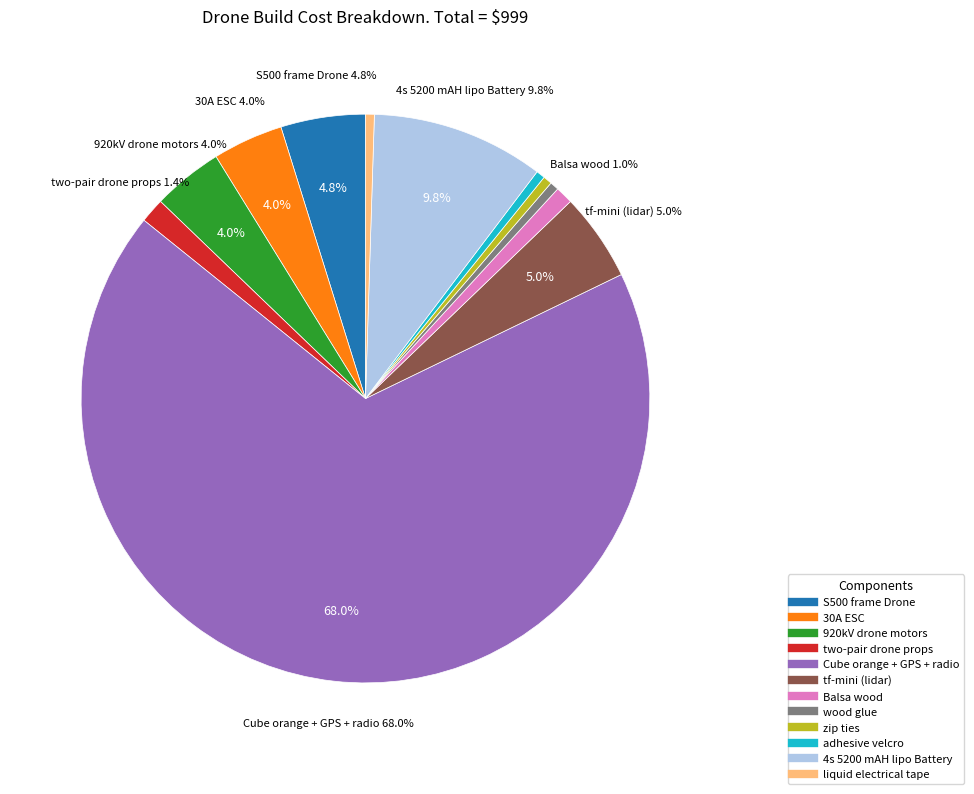

How many slices are in this pie chart?

12